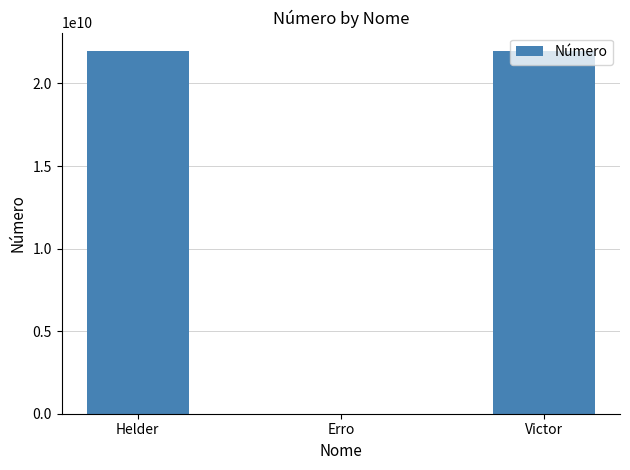

What is the sum of all values?

43958241020